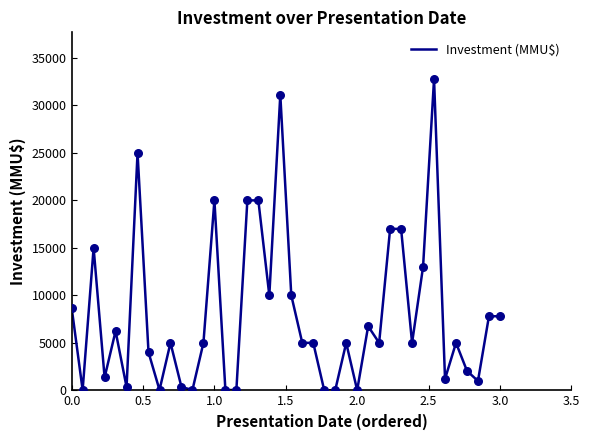

What is the difference between the maximum and minimum values?

32765